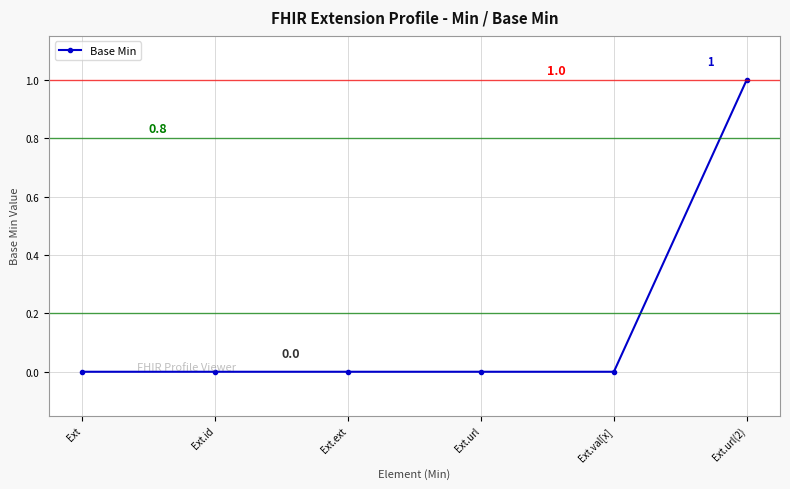

Reading left to right, what are all the values shown in this chart?

0	0	0	0	0	1